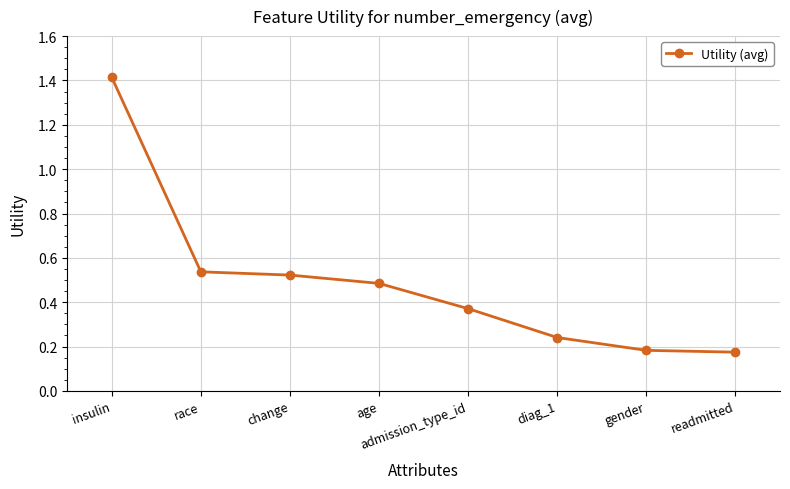

How many values are between 0 and 1?

7